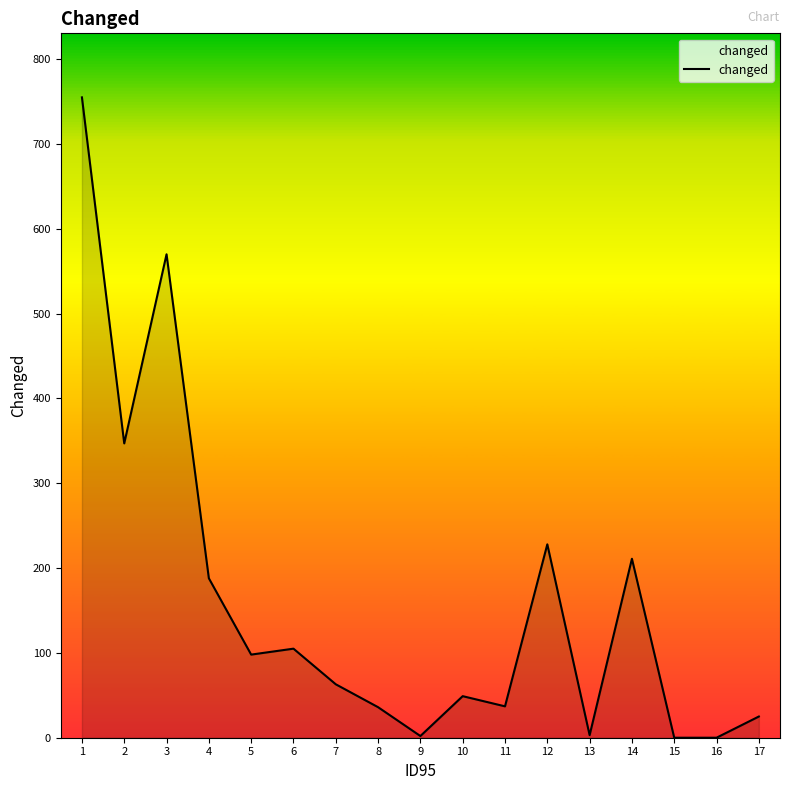

Is it true that the value at 4 is 188?

True